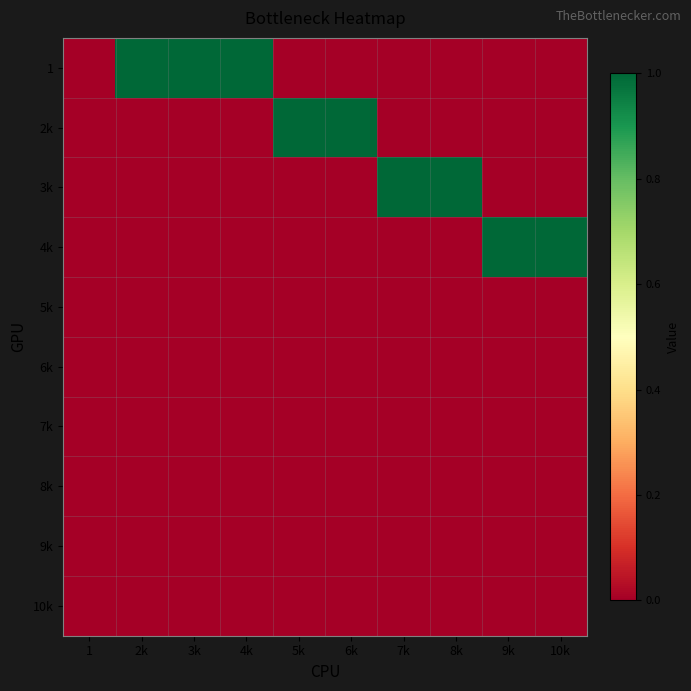

What is the total value across all series at 6k?

1